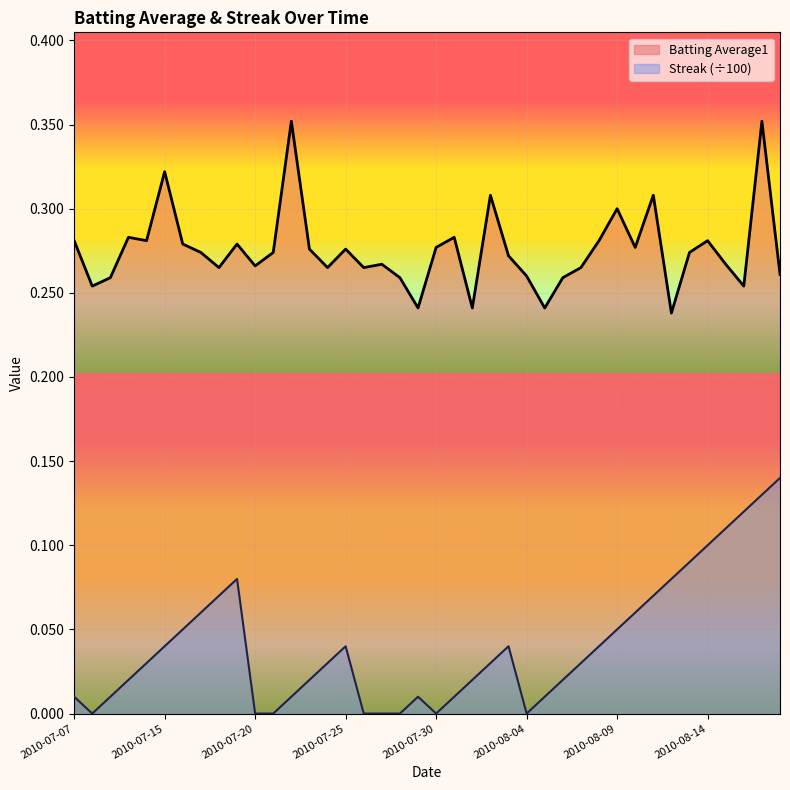

What are all the series names shown in the legend?

Batting Average1, Streak (÷100)